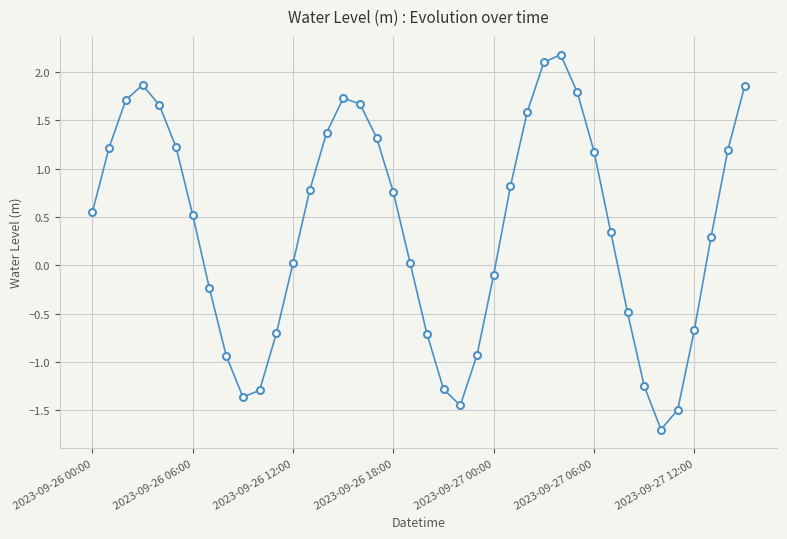

What is the average value?

0.4